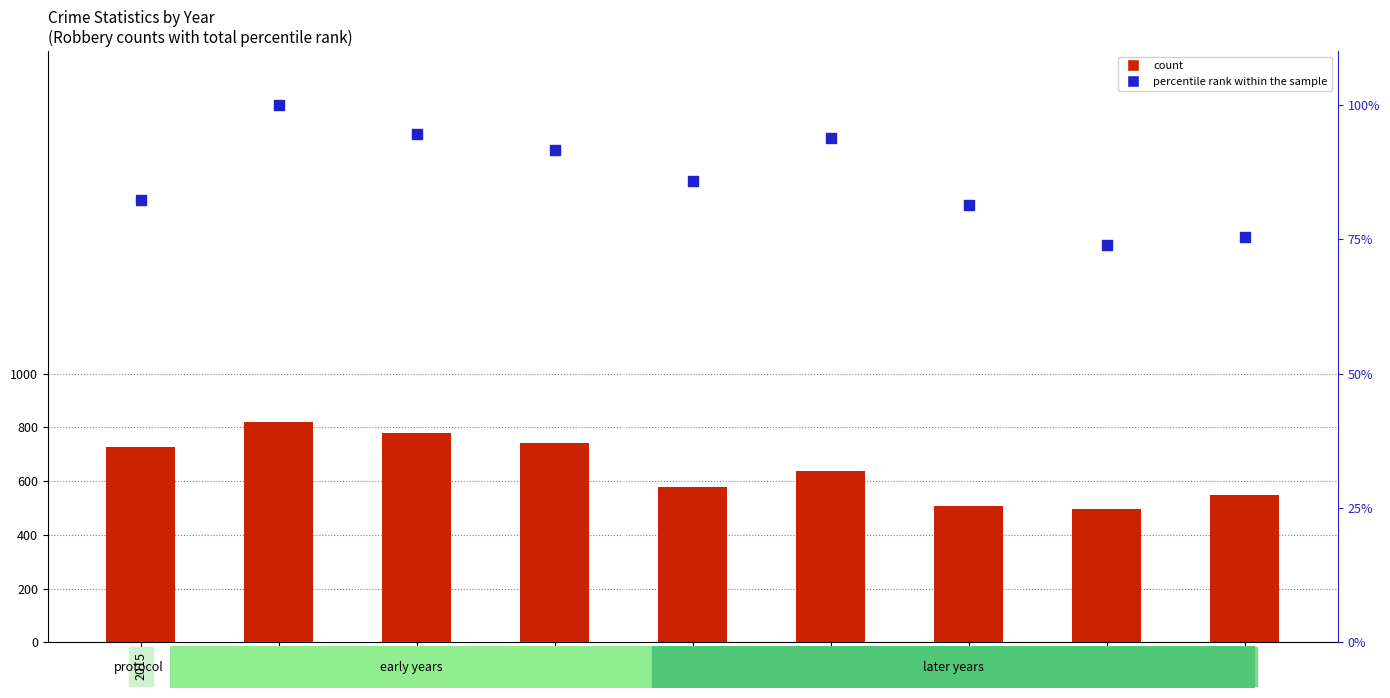

What are all the series names shown in the legend?

count, percentile rank within the sample